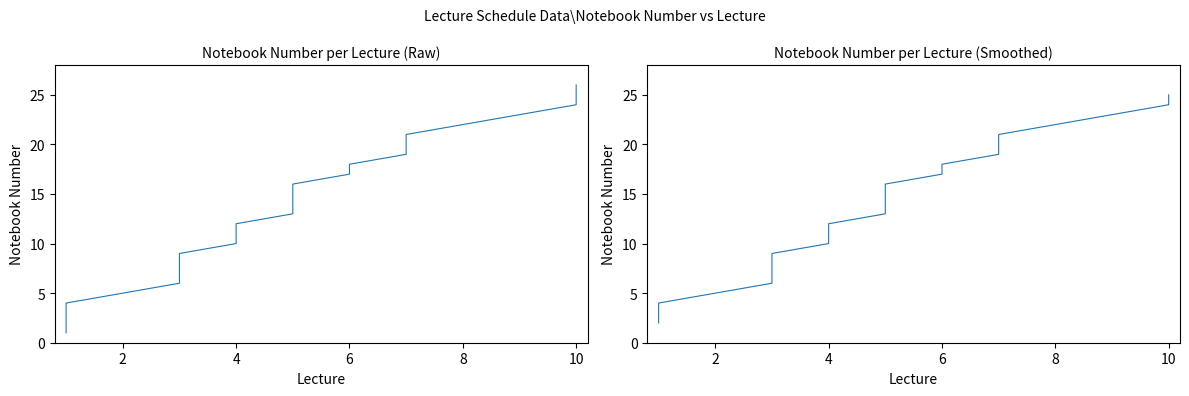

The value at 8 is 4.5. True or false?

False